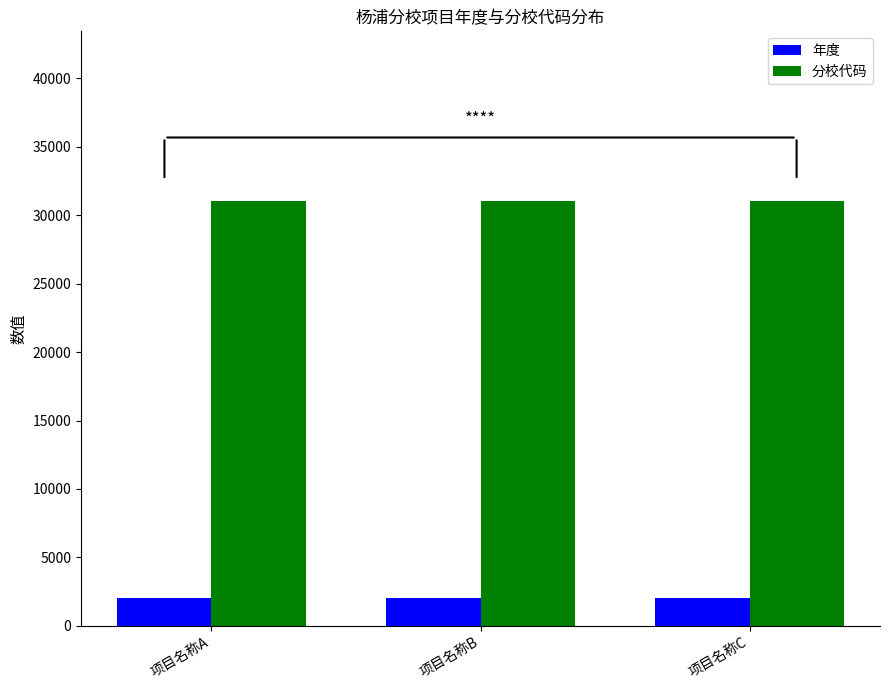

At 项目名称B, list the series in order from smallest to largest.

年度, 分校代码